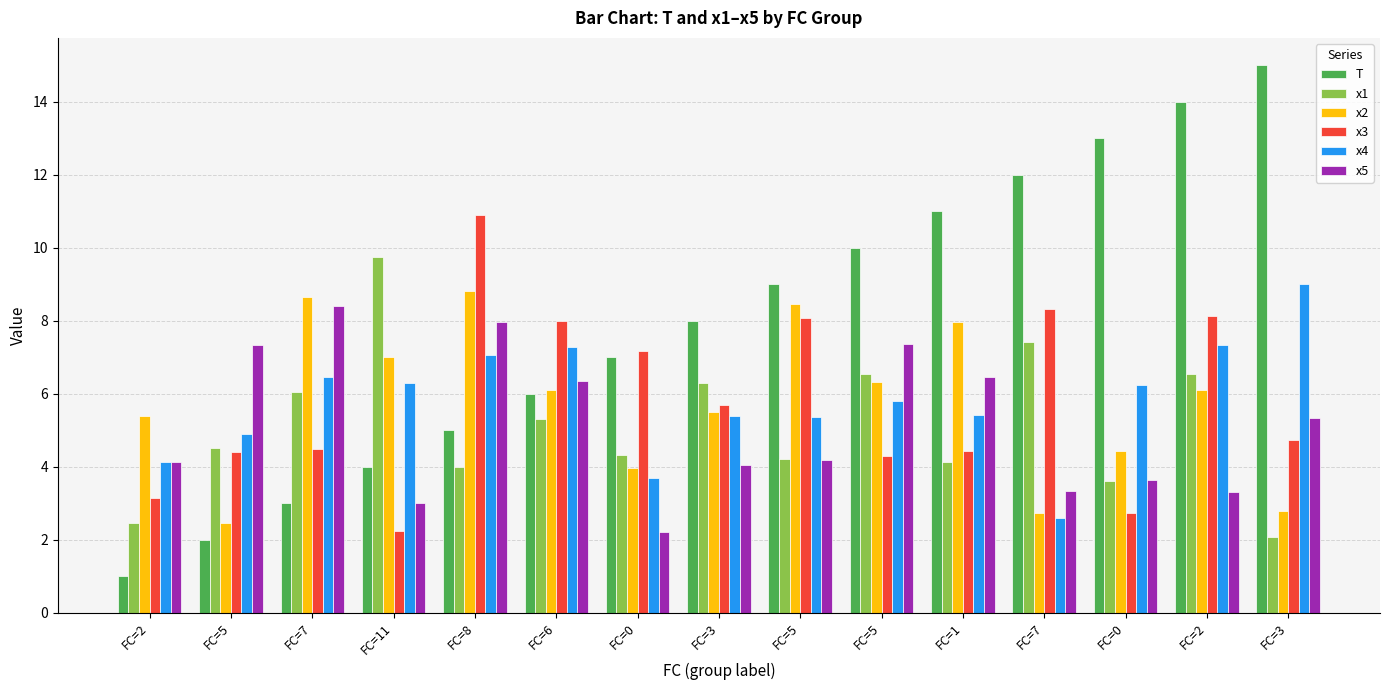

How many data points in T are less than 8?

7